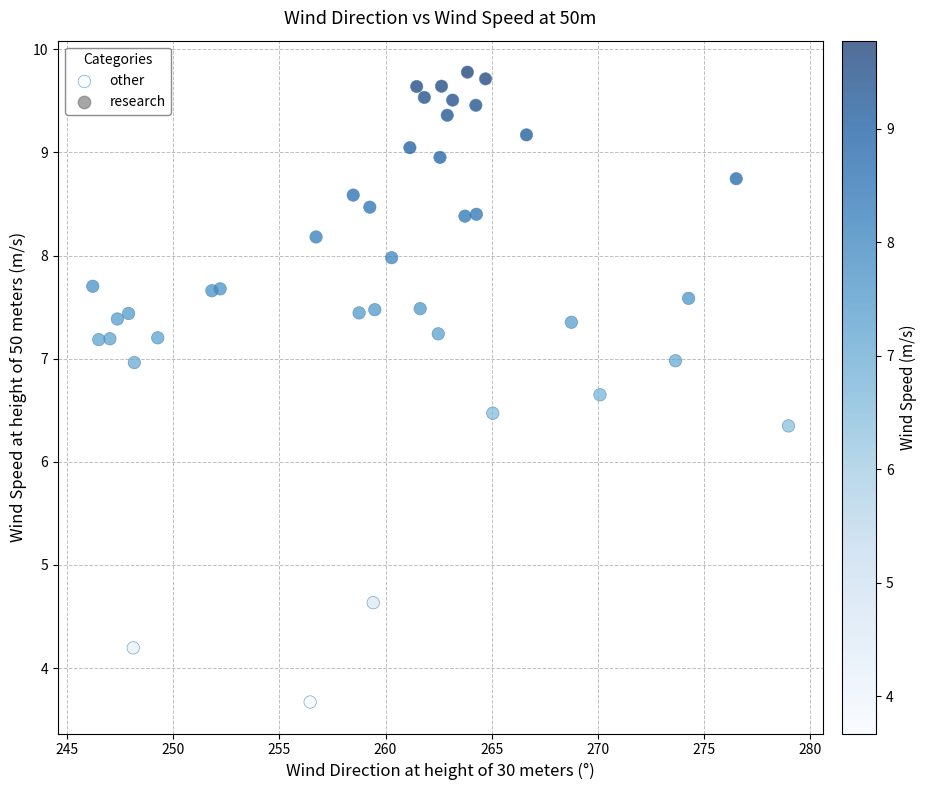

What is the range of X values (max minus min)?

32.8